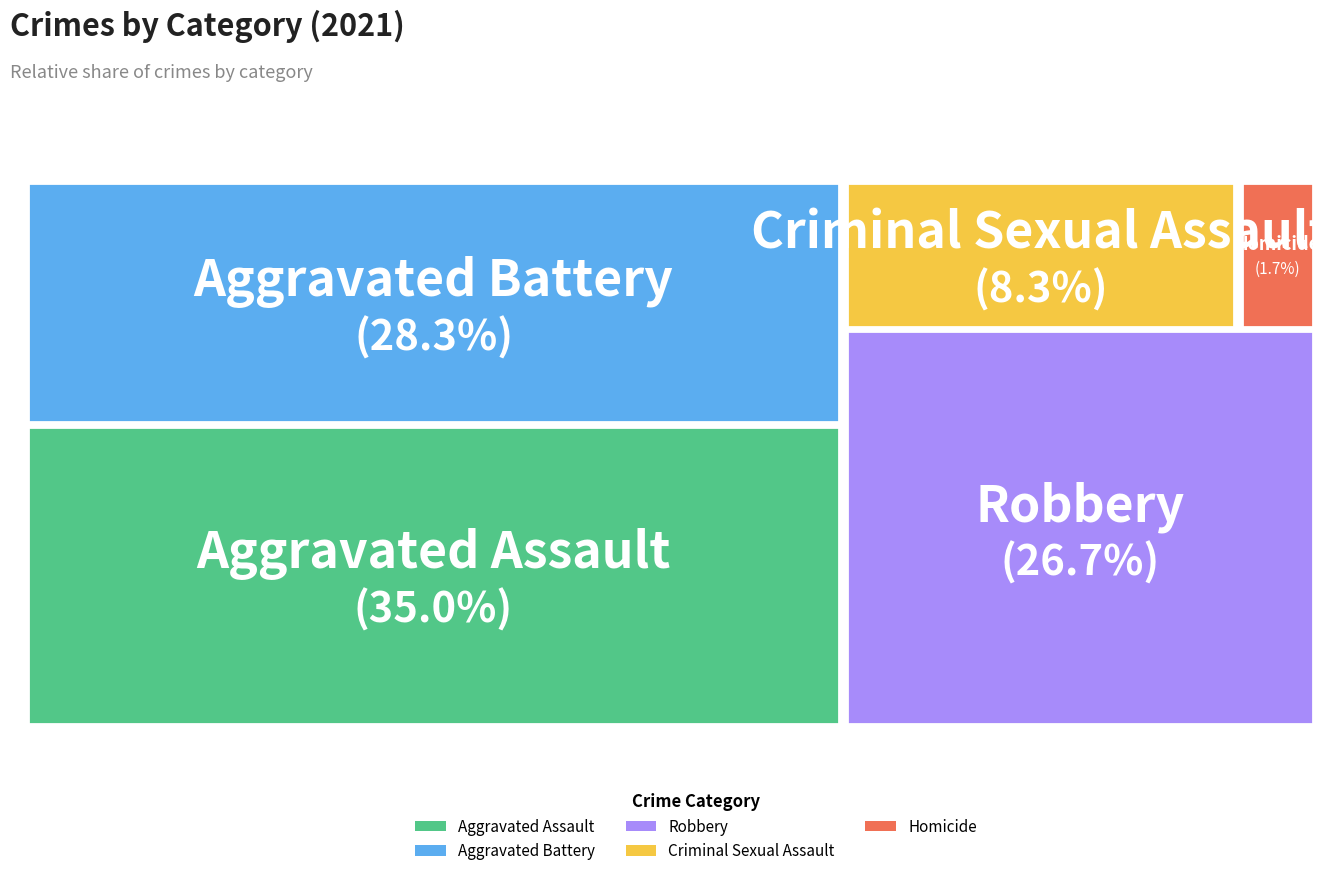

Does Robbery represent more than half of the total?

No